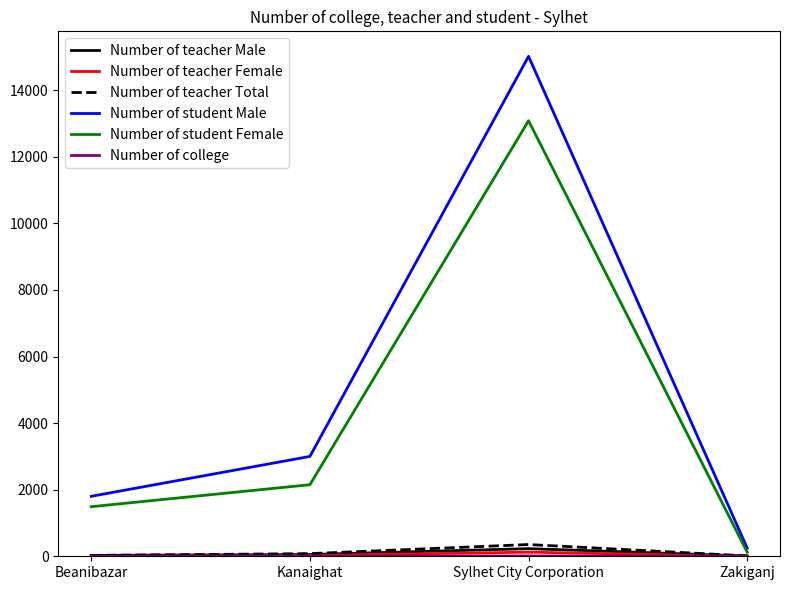

What is the difference between the Number of student Female values at Beanibazar and Kanaighat?

660